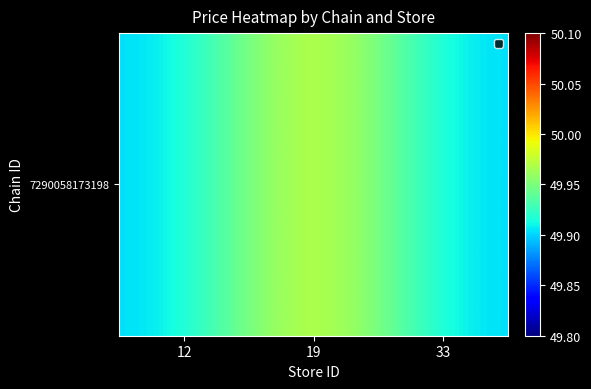

Read the value at 12.

49.9